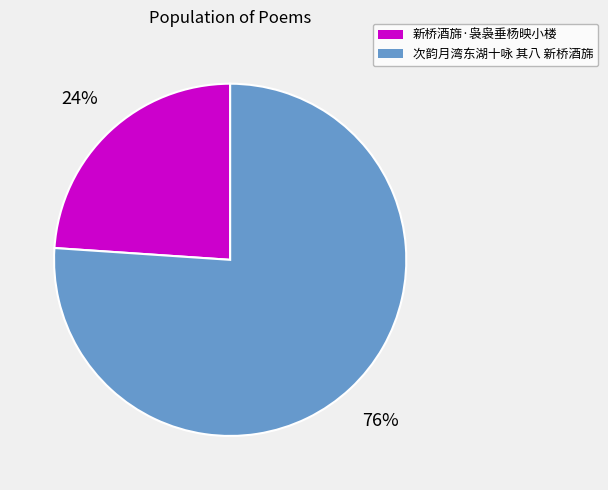

Count the number of slices in the pie.

2